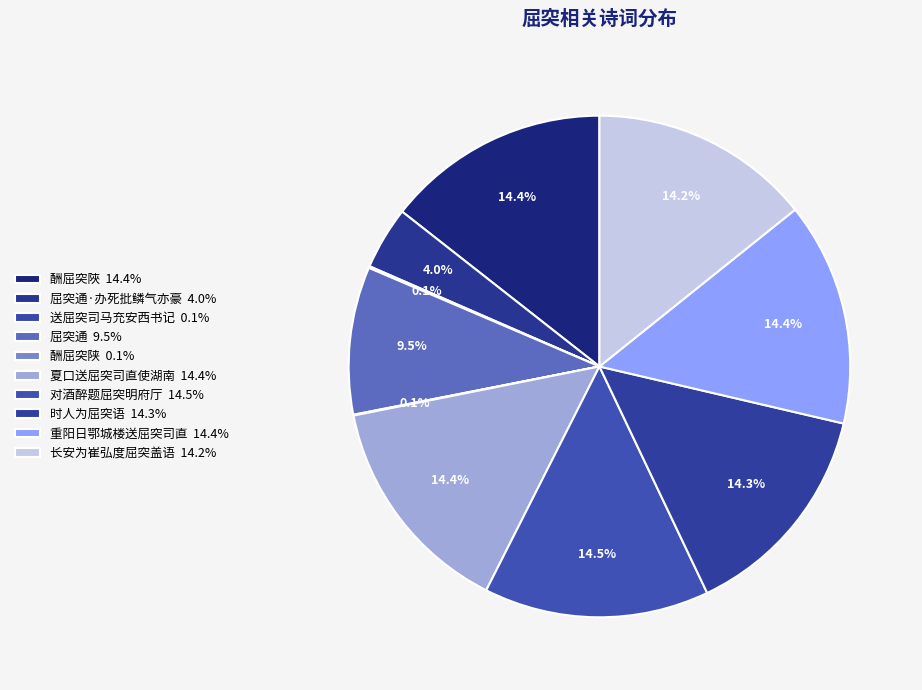

How many slices are in this pie chart?

10